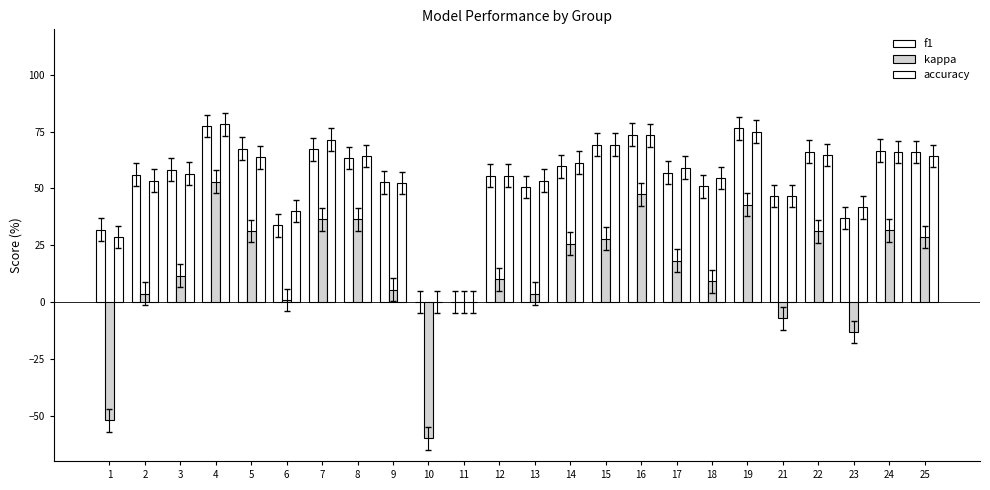

How many distinct data groups are displayed?

3